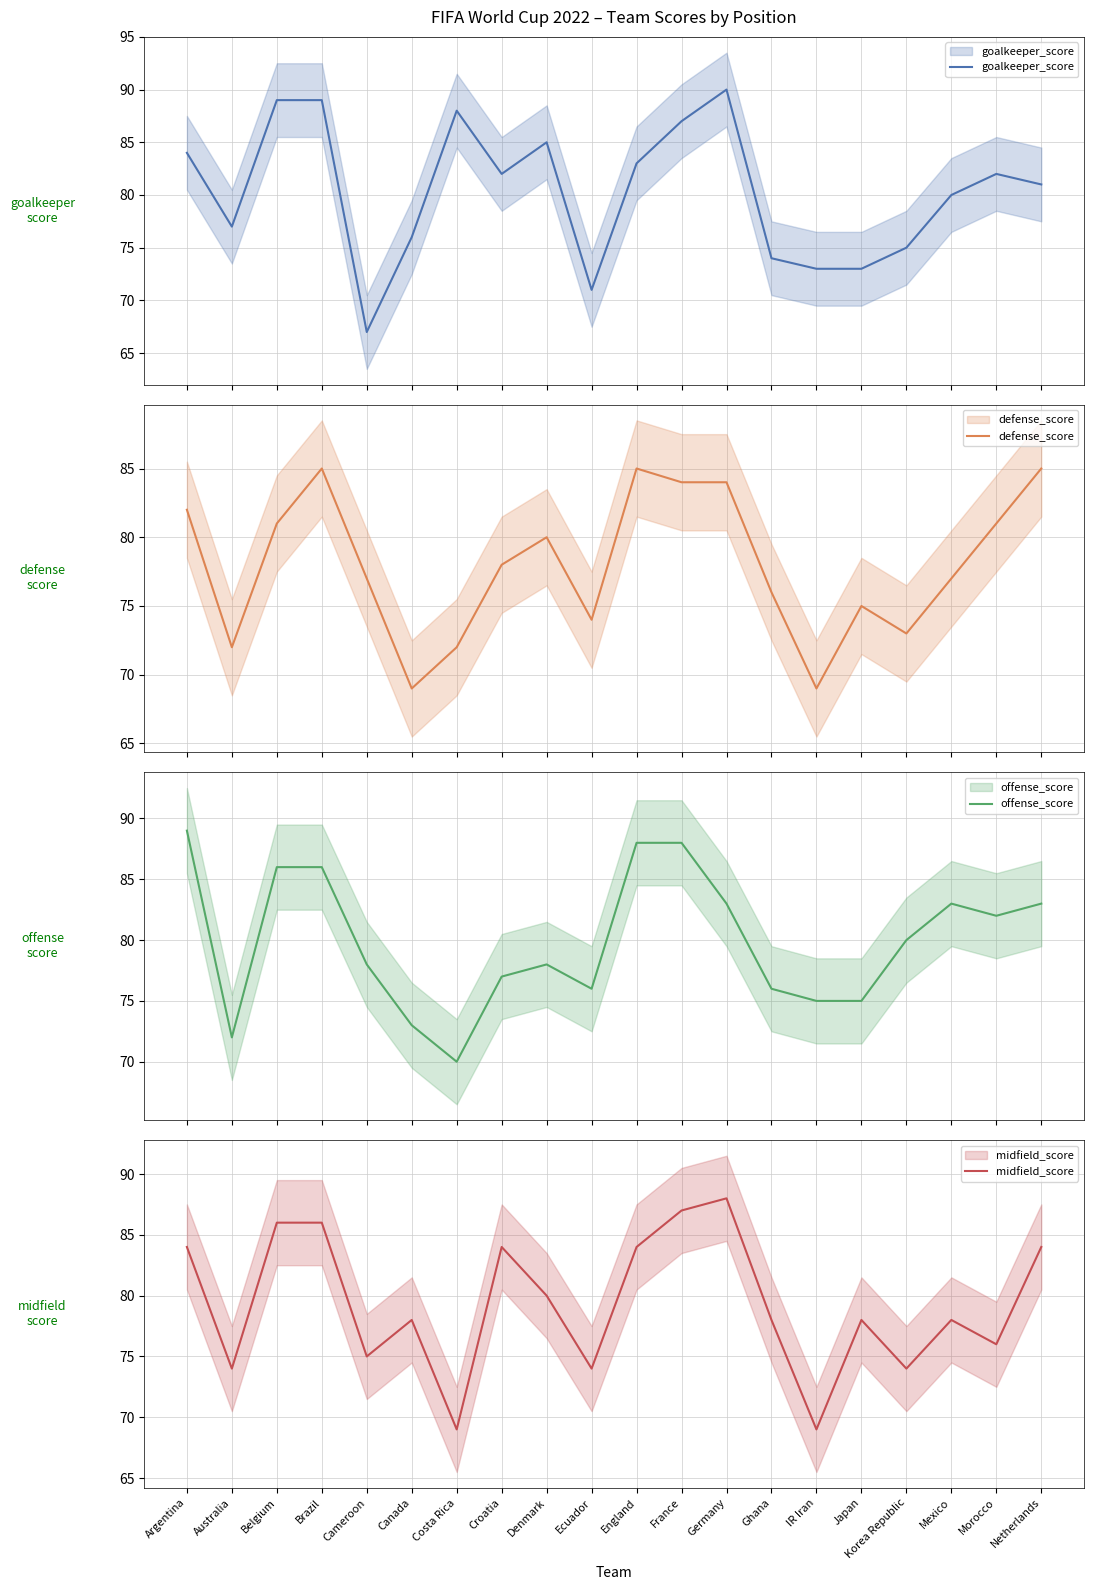

What is the minimum value for midfield_score?

69